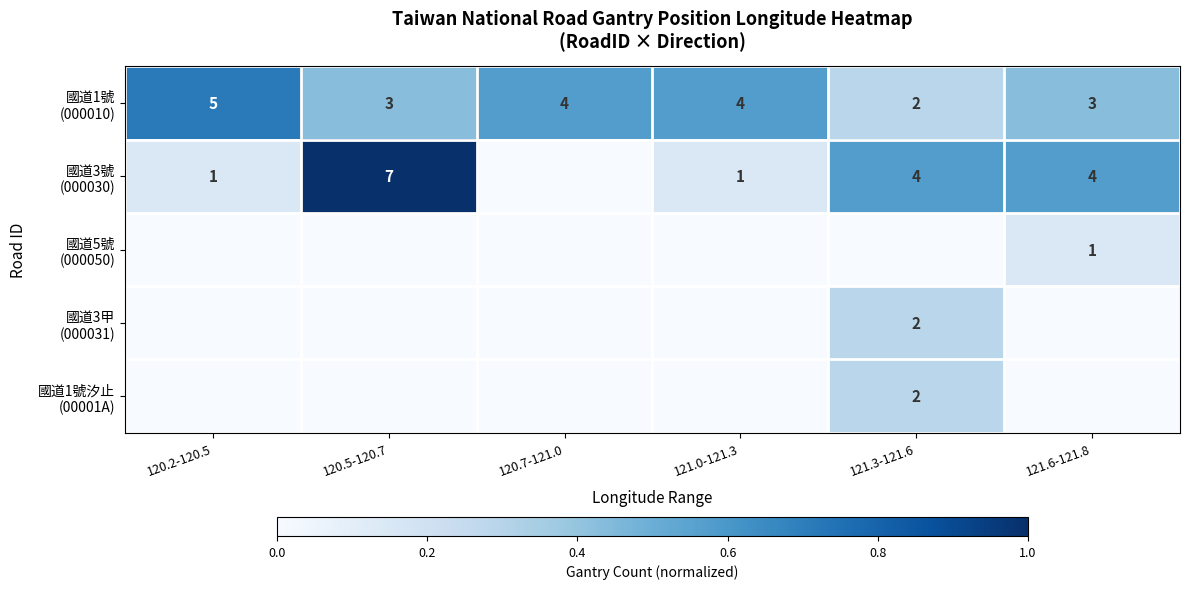

At how many categories does at least one series exceed 0?

6